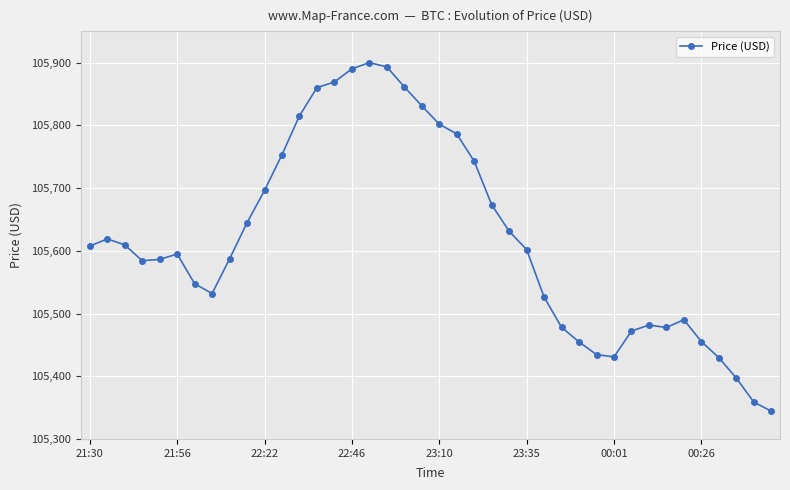

What is the average value?

105618.8